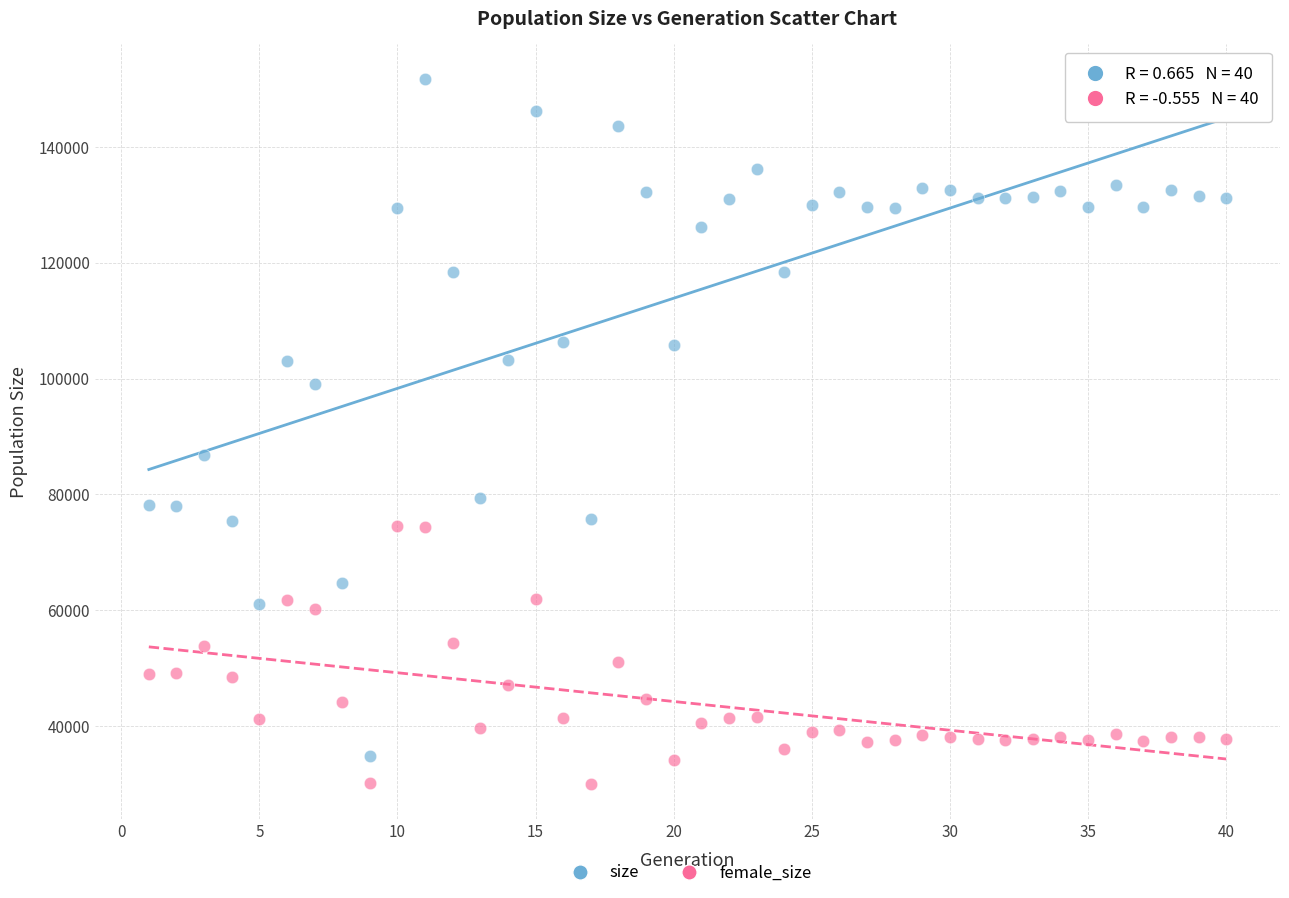

Across all data points, what is the range of Y values (max minus min)?

121560